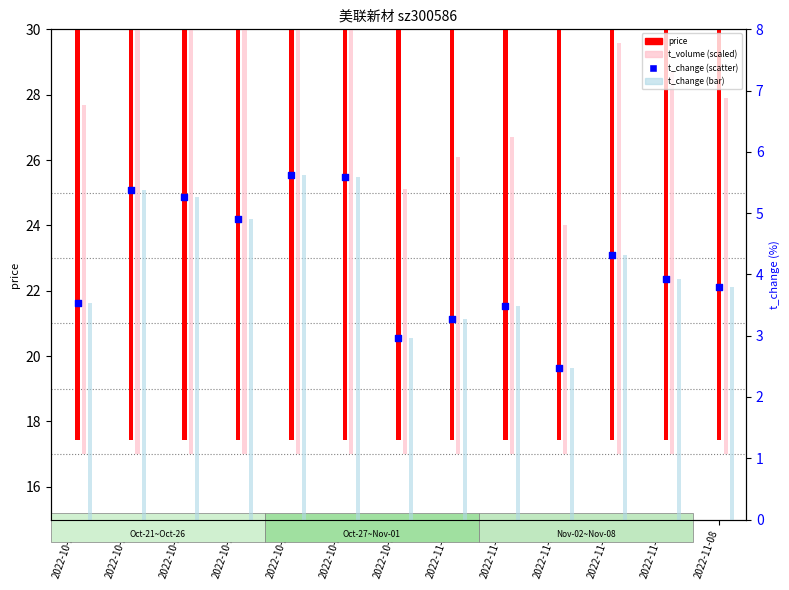

What is the change in value from 2022-10-25 to 2022-11-08?

-1.5